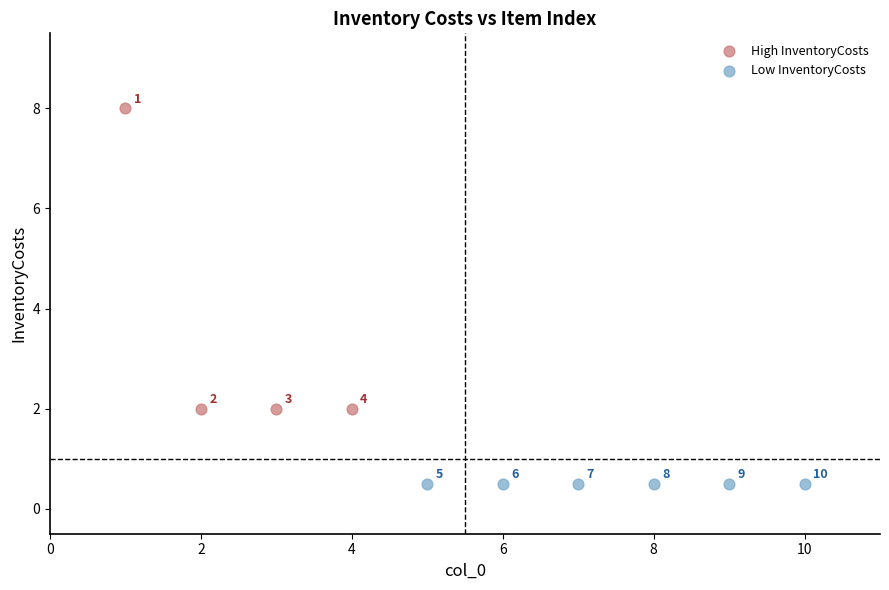

Which series contains the highest Y value?

High InventoryCosts